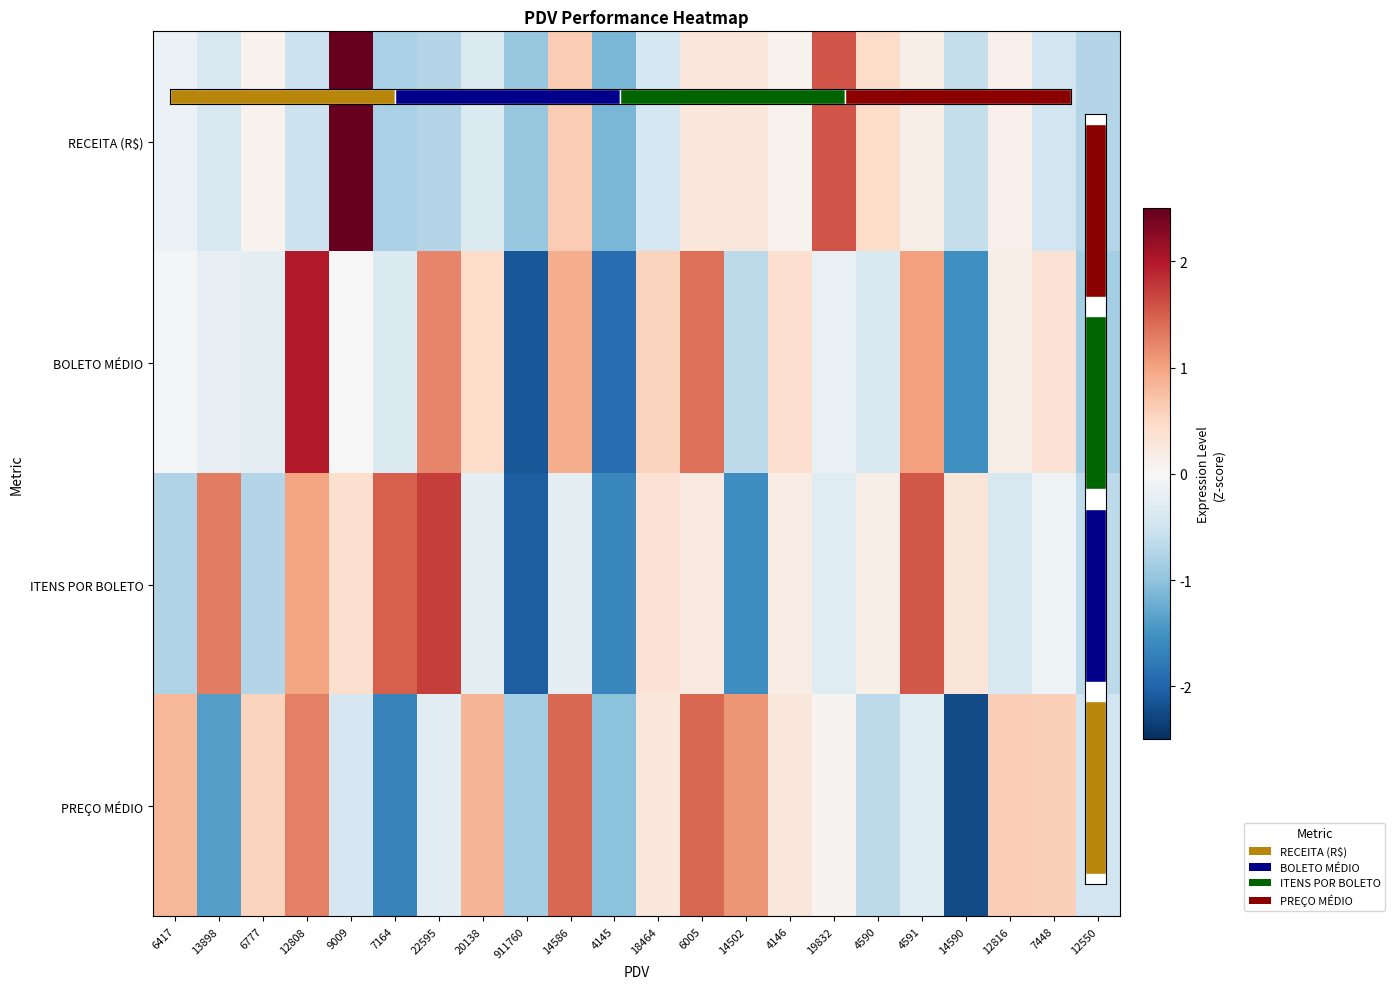

Rank the series at 19832 from lowest to highest value.

ITENS POR BOLETO, BOLETO MÉDIO, PREÇO MÉDIO, RECEITA (R$)